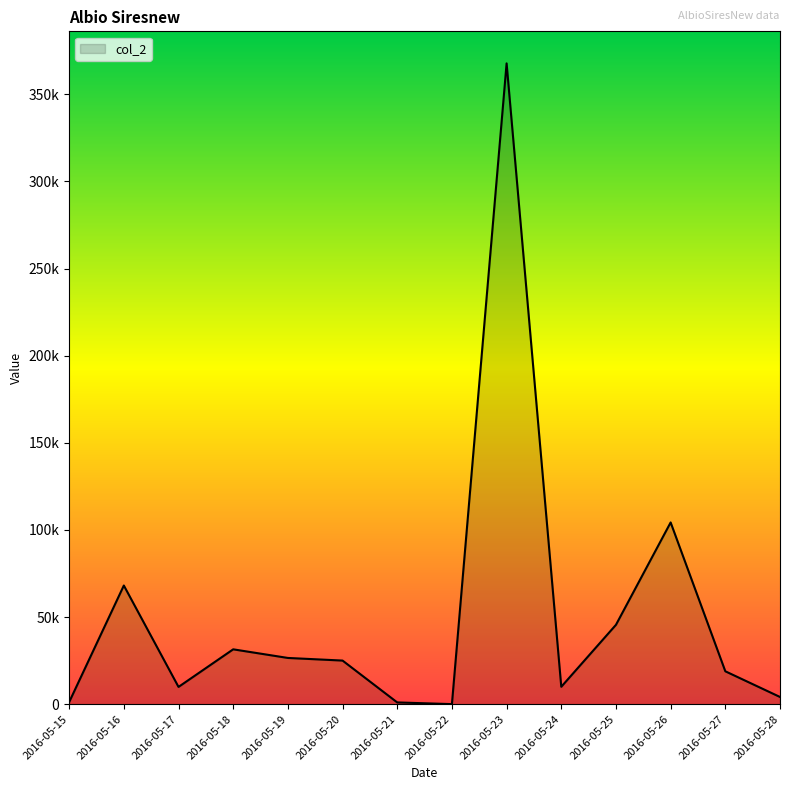

Rank the categories by value from highest to lowest.

2016-05-23, 2016-05-26, 2016-05-16, 2016-05-25, 2016-05-18, 2016-05-19, 2016-05-20, 2016-05-27, 2016-05-24, 2016-05-17, 2016-05-28, 2016-05-15, 2016-05-21, 2016-05-22